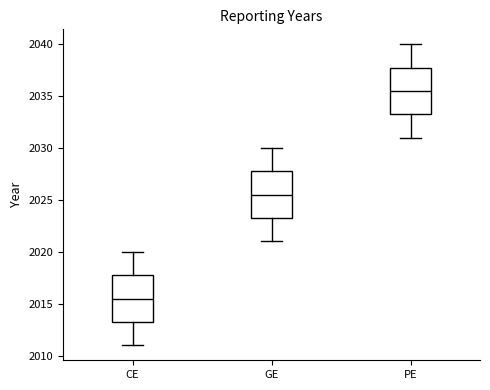

Reading left to right, transcribe this box plot: for each box, give where its median line is, the range the box spans, and where its two whiskers end, as read against the y-axis. The values are not printed on the chart, so give them approximately, as read against the axis.

CE: median 2015.5, box 2013.5 to 2018.0, whiskers 2011.0 to 2020.0
GE: median 2025.5, box 2023.5 to 2028.0, whiskers 2021.0 to 2030.0
PE: median 2035.5, box 2033.5 to 2038.0, whiskers 2031.0 to 2040.0